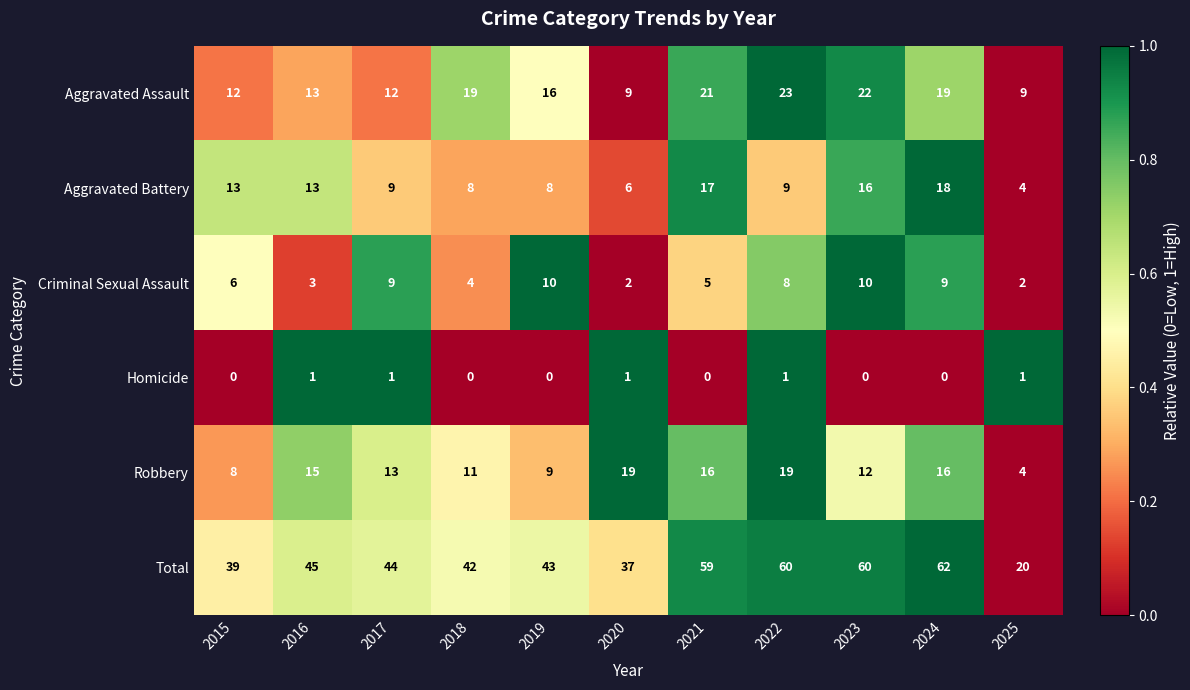

Rank the series by their maximum value, from lowest to highest.

Homicide, Criminal Sexual Assault, Aggravated Battery, Robbery, Aggravated Assault, Total